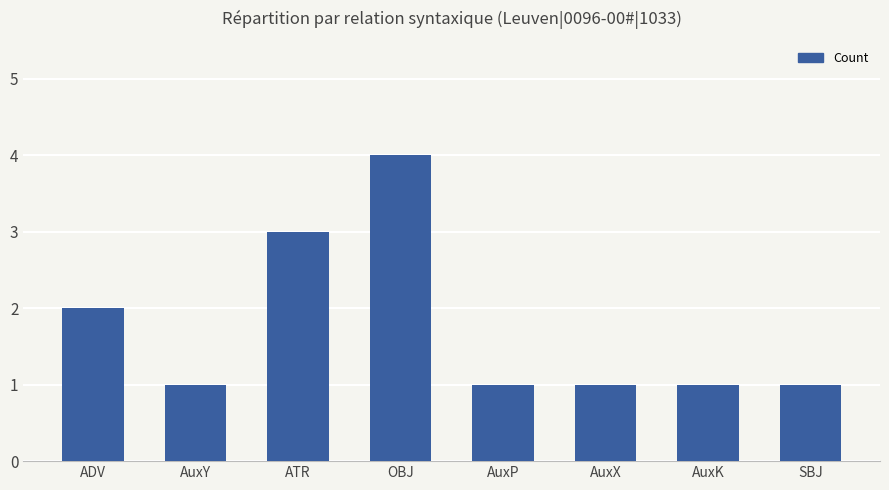

The value at ATR is 3. True or false?

True